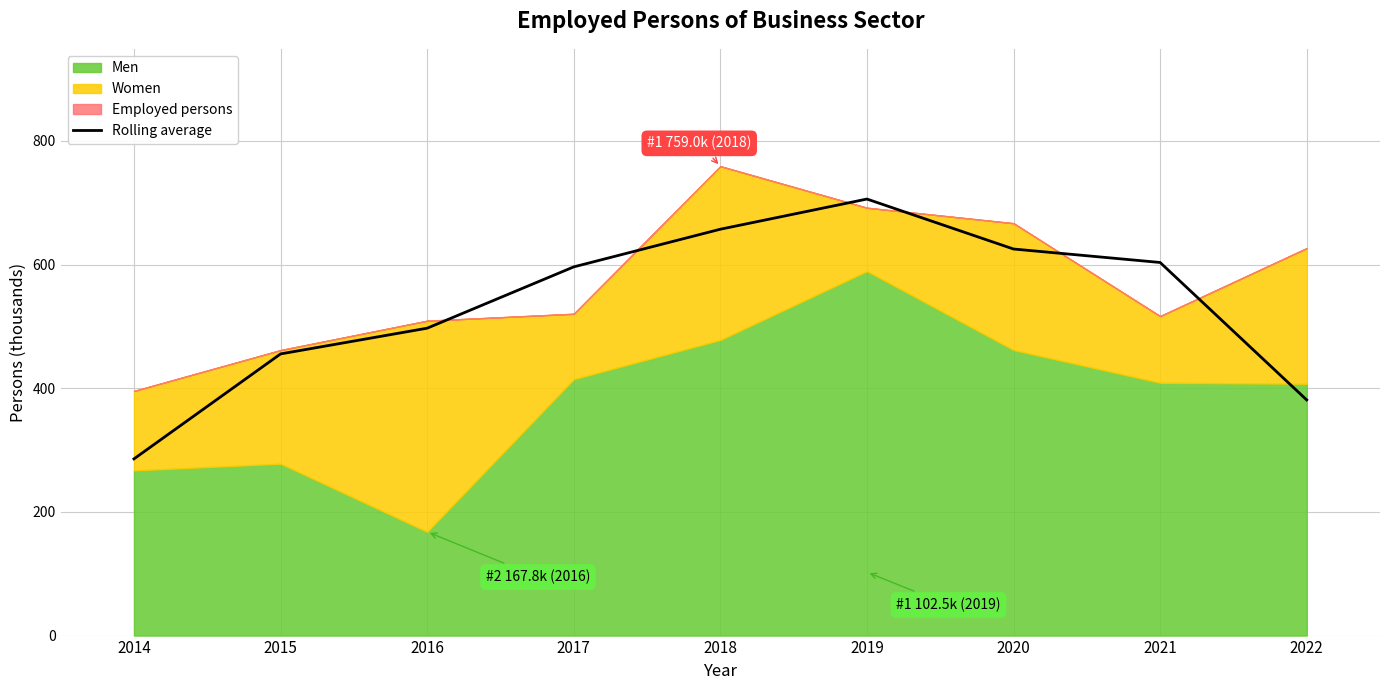

At which label does Rolling average reach its minimum?

2014